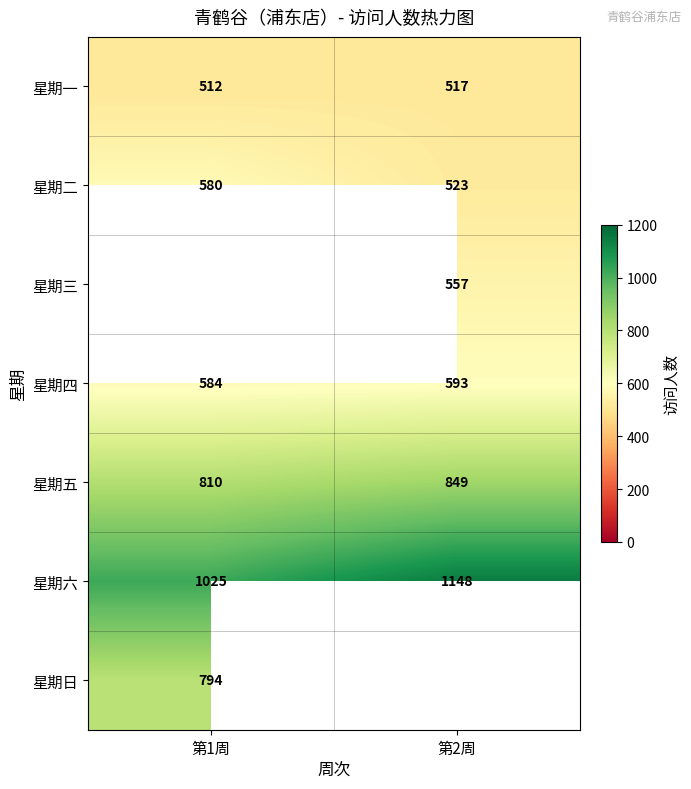

Where is 星期四 nearest to the value 588?

第1周